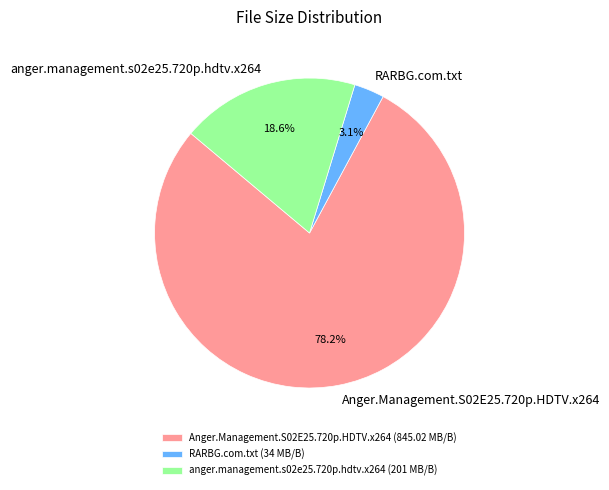

What is the largest slice in the pie chart?

Anger.Management.S02E25.720p.HDTV.x264